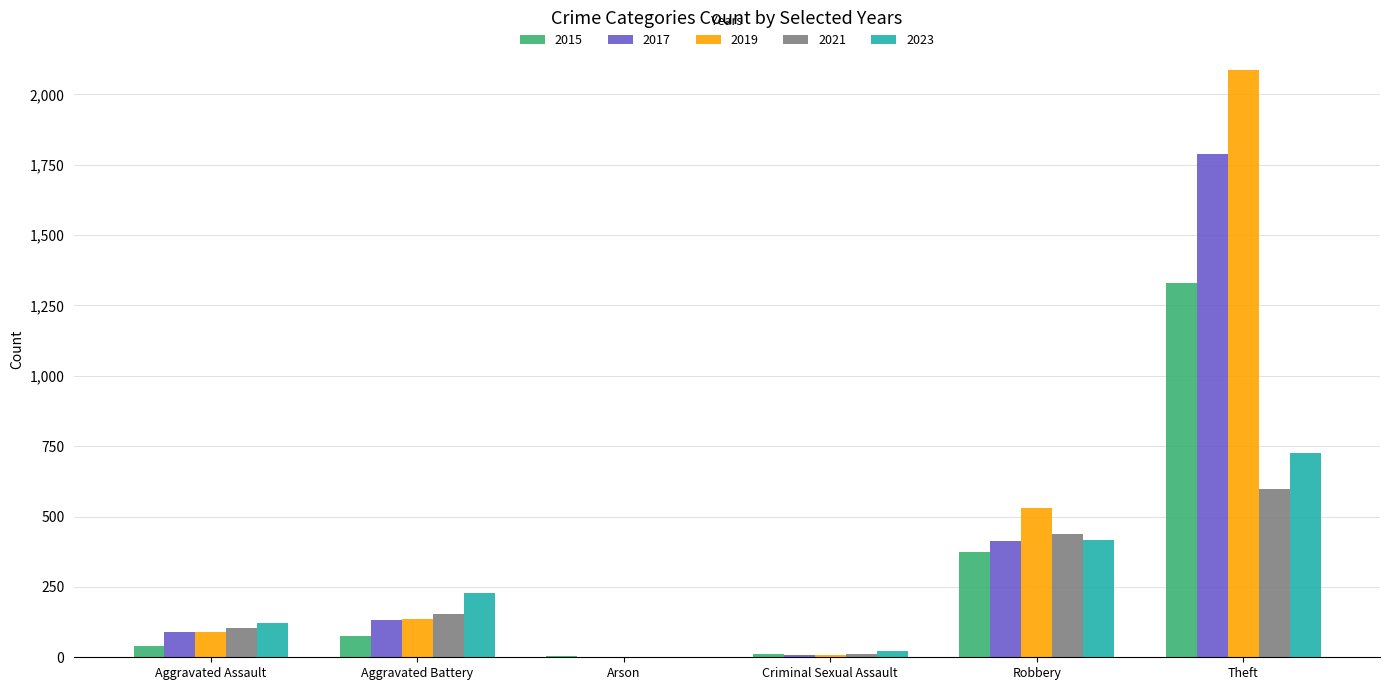

Which category has the highest value in the 2019 series?

Theft